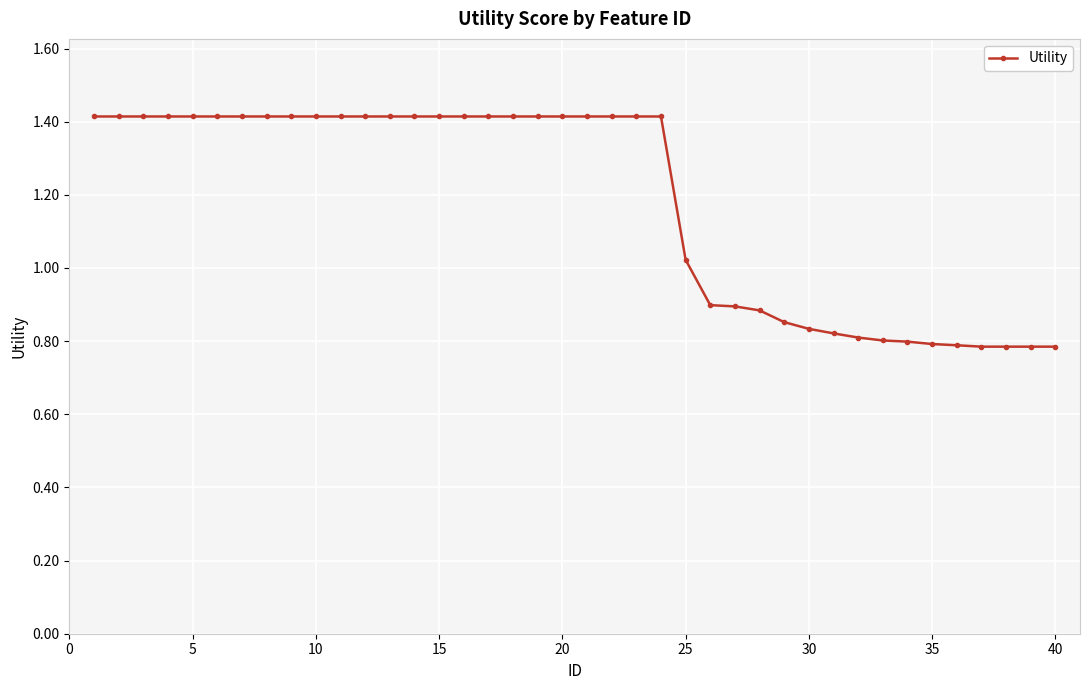

What is the maximum value shown in the chart?

1.4